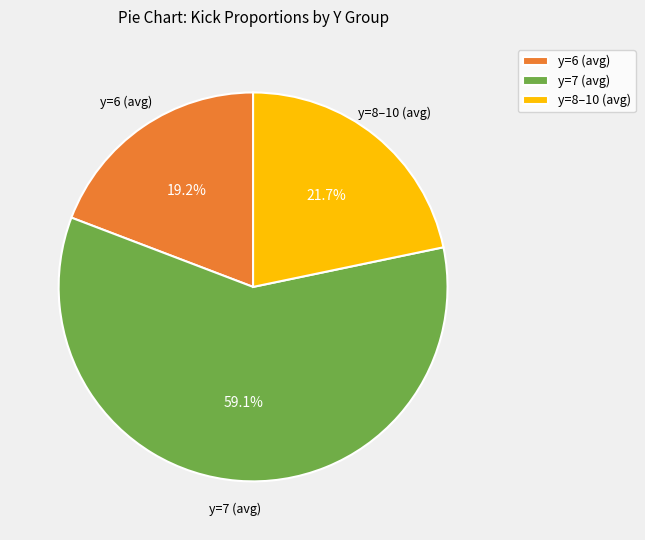

Is there a majority slice in this chart?

Yes